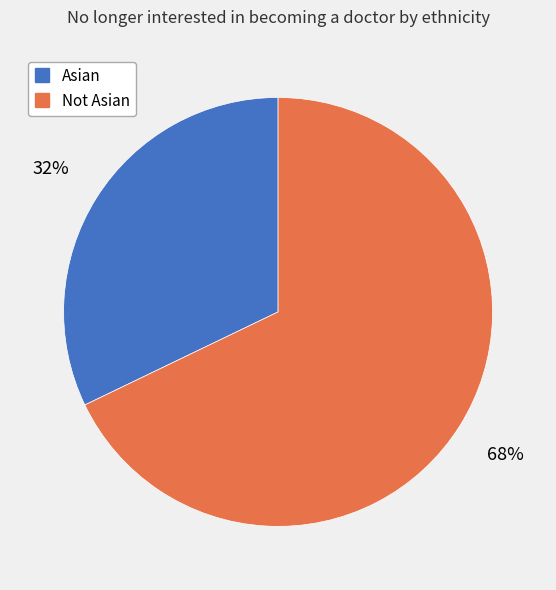

Which category has the biggest portion of the pie?

Not Asian